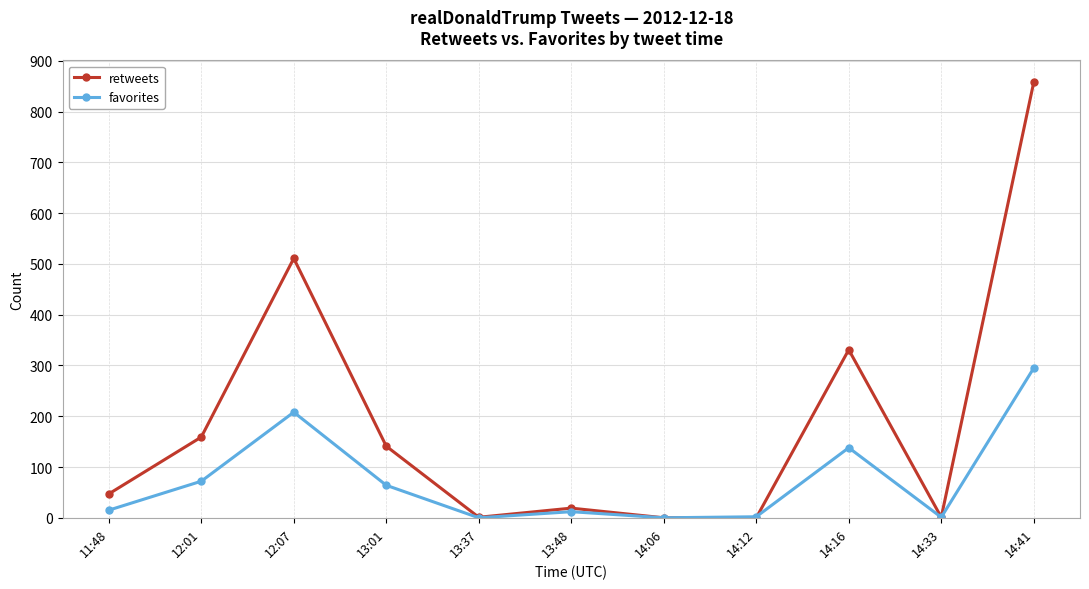

Where is the first local minimum for favorites?

13:37